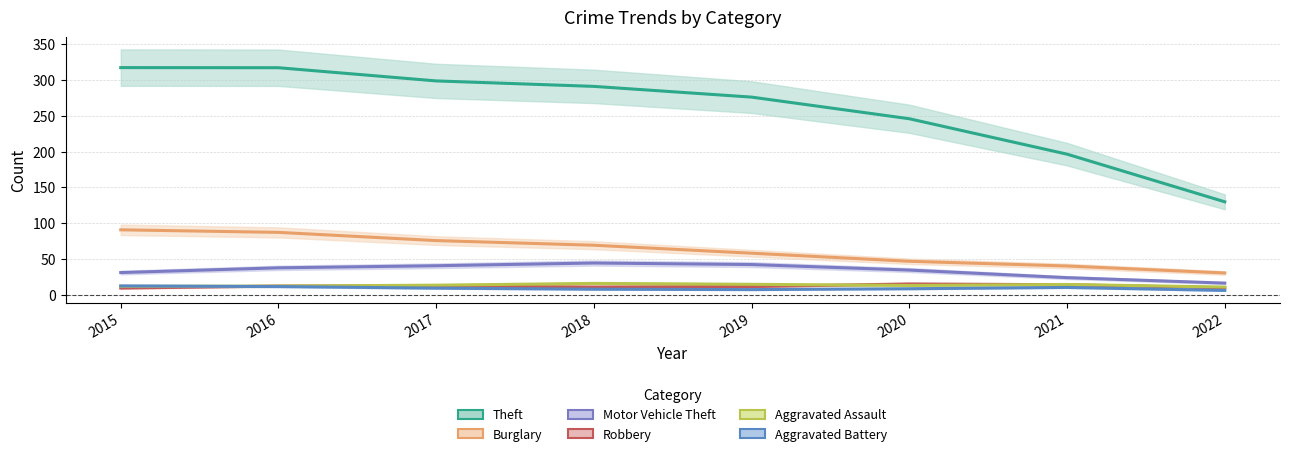

Rank the categories by Burglary value from highest to lowest.

2015, 2016, 2017, 2018, 2019, 2020, 2021, 2022